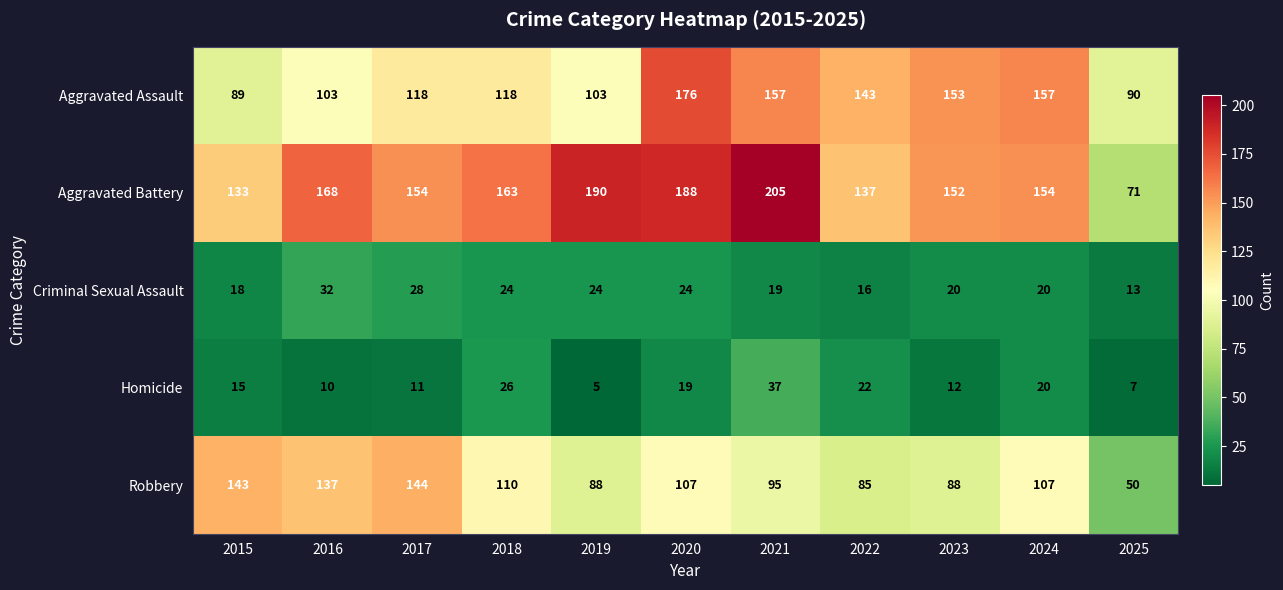

The value of Homicide at 2021 is 65. True or false?

False